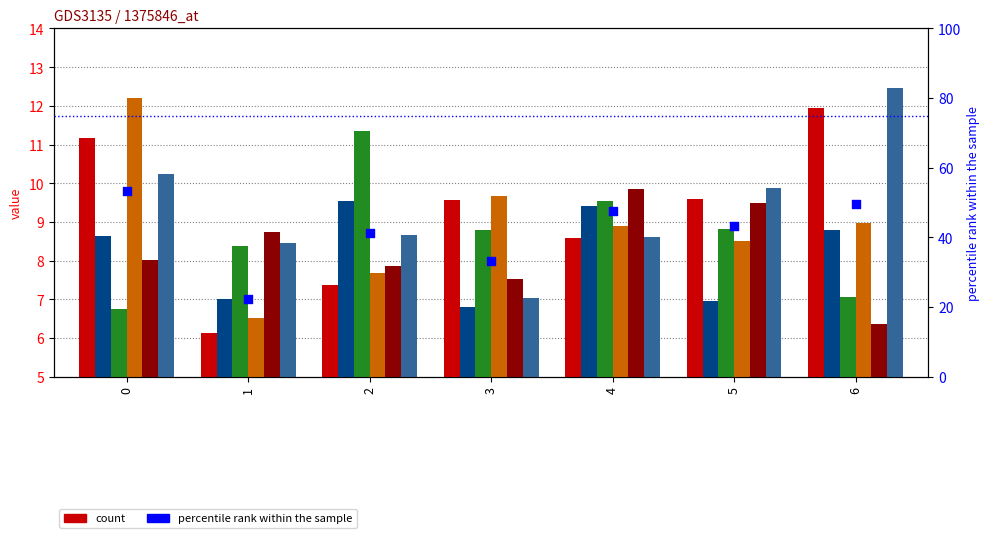

Is the value of col_1 at 3 greater than the value of col_3 at 3?

Yes